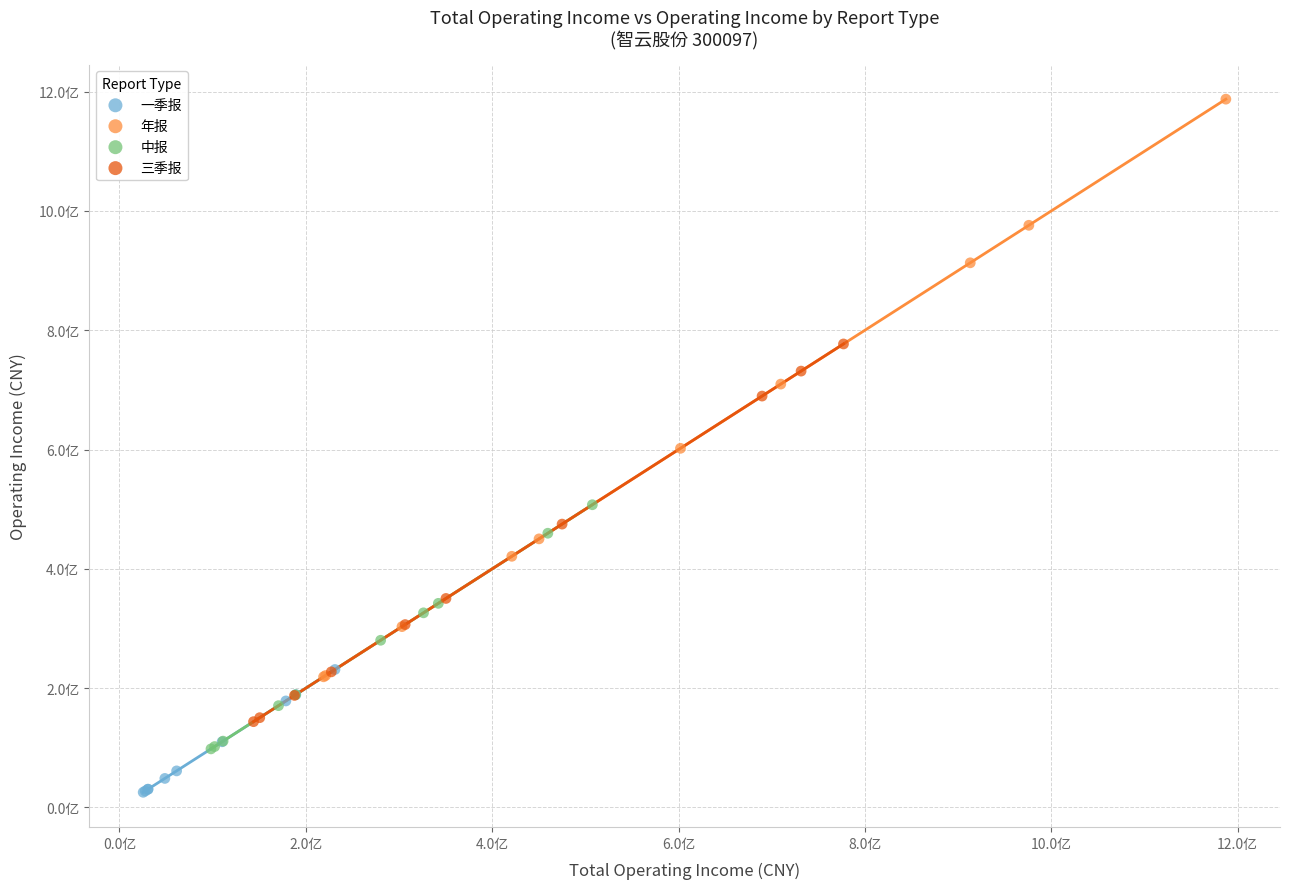

What are all the series names shown in the legend?

一季报, 年报, 中报, 三季报